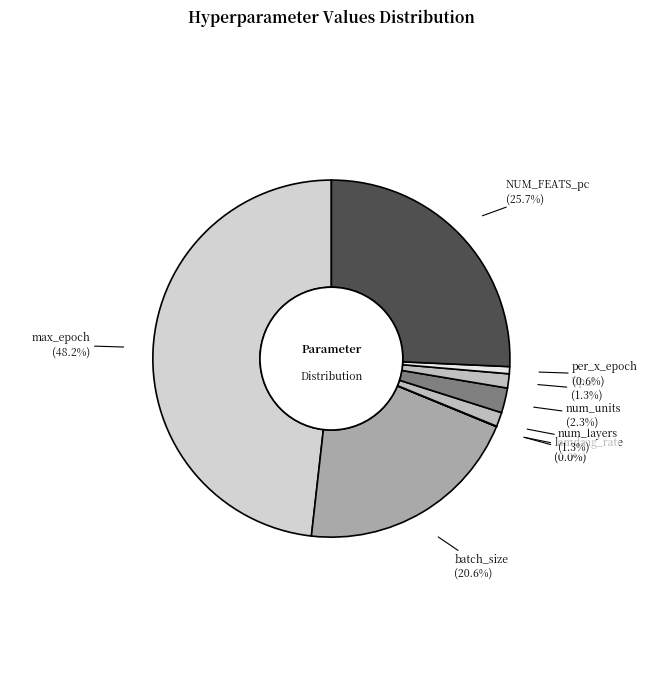

Between NUM_FEATS_pc and per_x_epoch, which is larger?

NUM_FEATS_pc